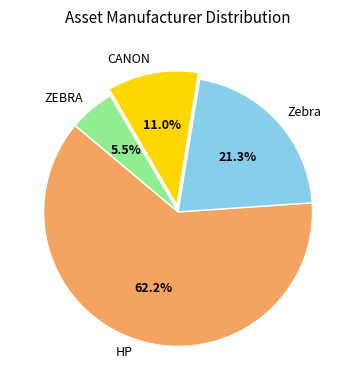

To the nearest percent, what is the difference between the largest and smallest slice percentages?

57%